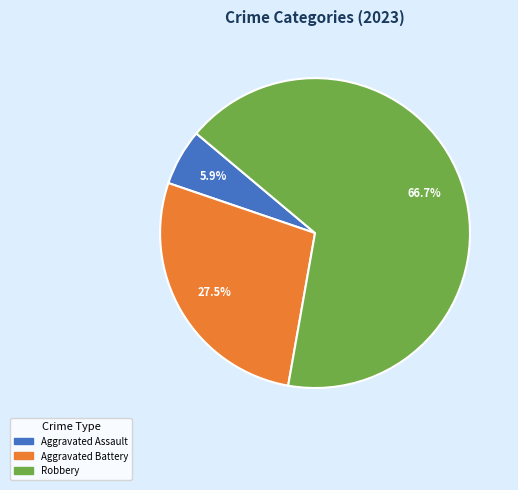

Does any single category account for the majority?

Yes